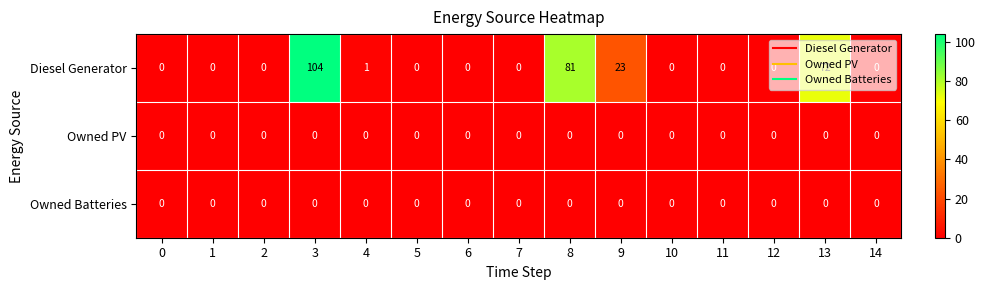

At which label is Diesel Generator closest to 52?

13